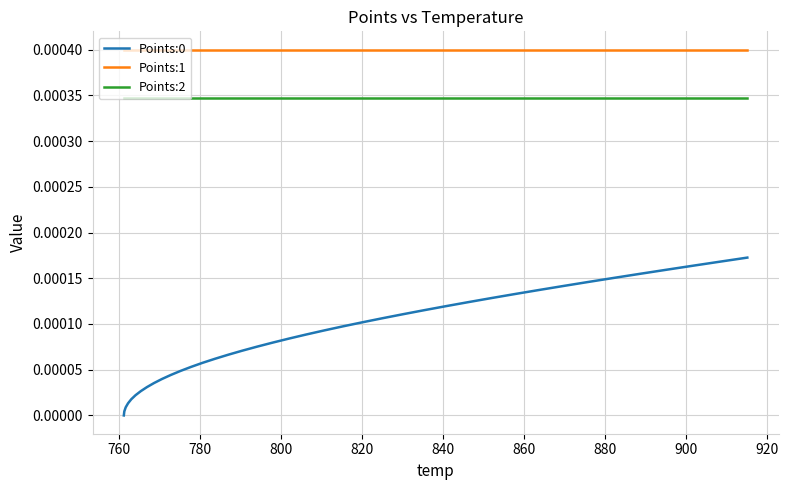

True or false: Points:2 and Points:0 cross at least once.

False